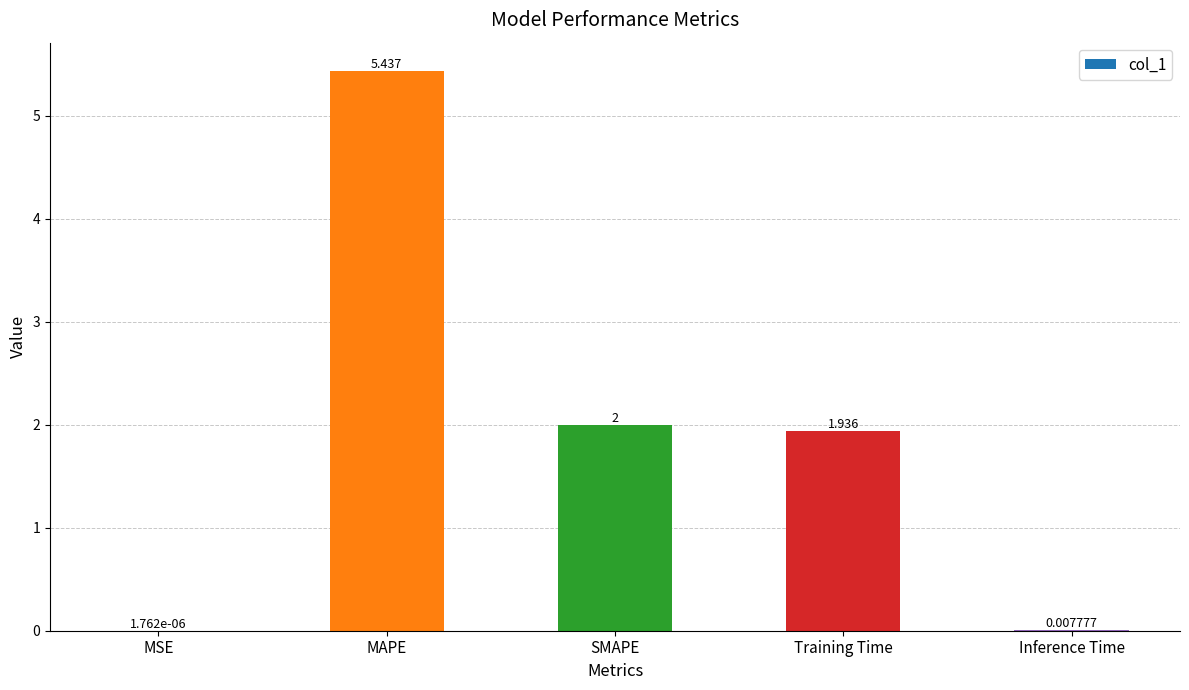

The value at Training Time is 1.2. True or false?

False